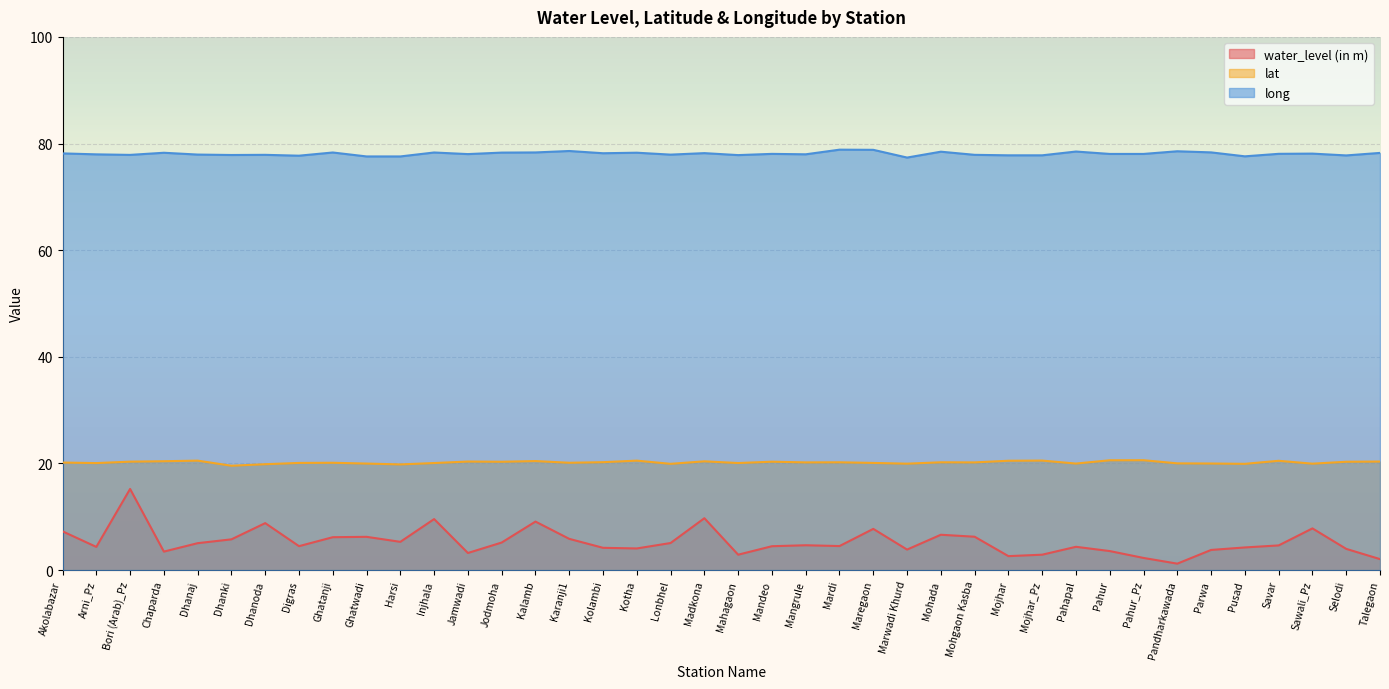

True or false: long has a value of 21.5 at Bori (Arab)_Pz.

False